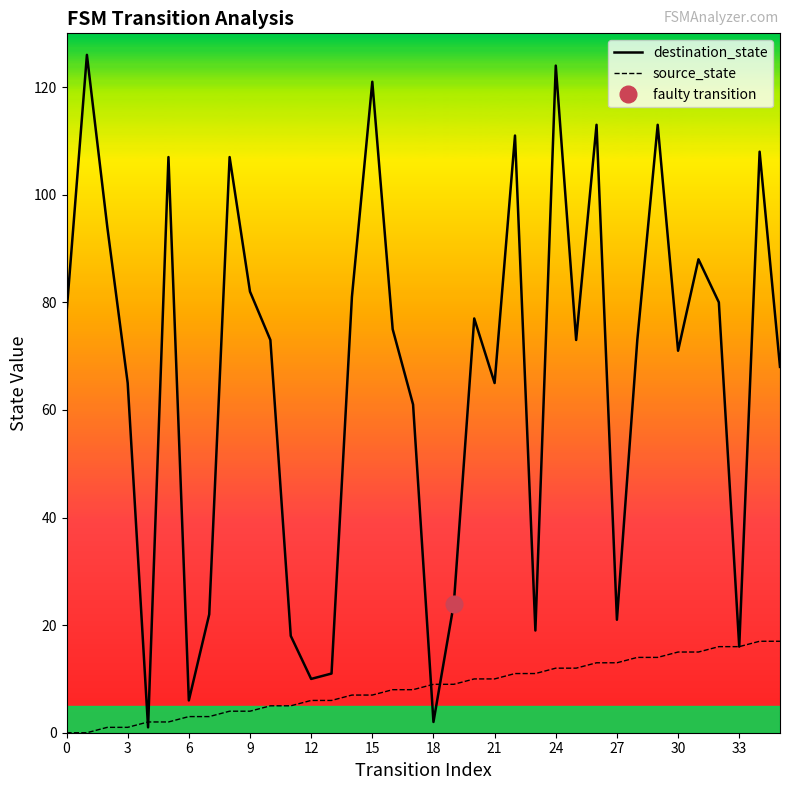

Does the chart display data point markers on the line(s)?

No